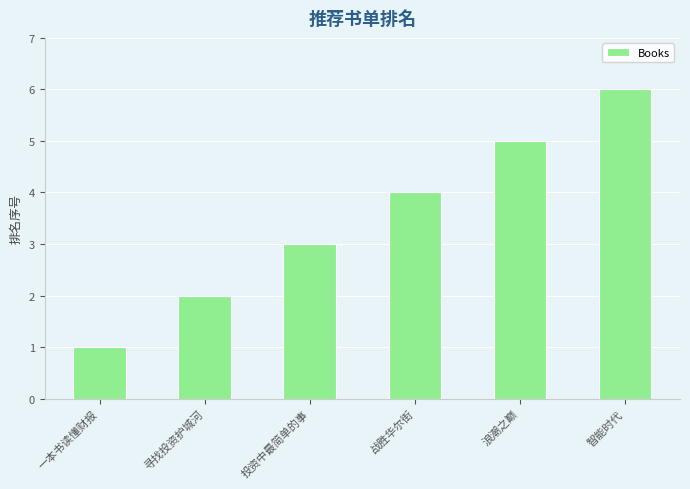

What is the maximum value shown in the chart?

6